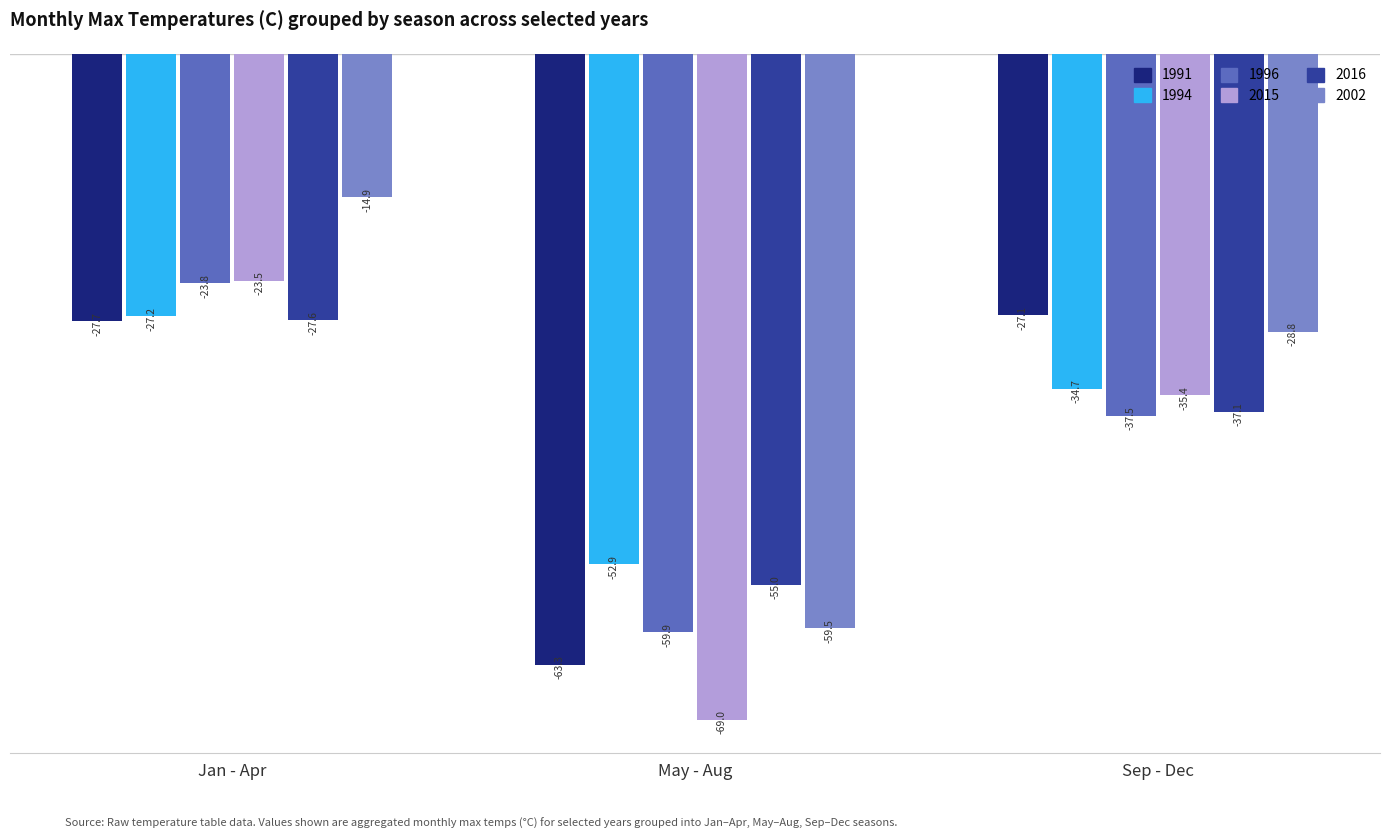

Are the bars grouped side by side (vs. stacked)?

Yes